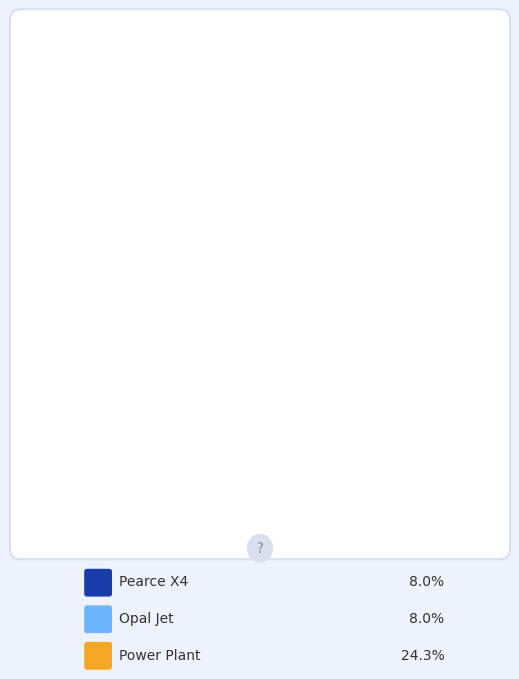

Combined, do Power Plant and Opal Jet account for over 50%?

No